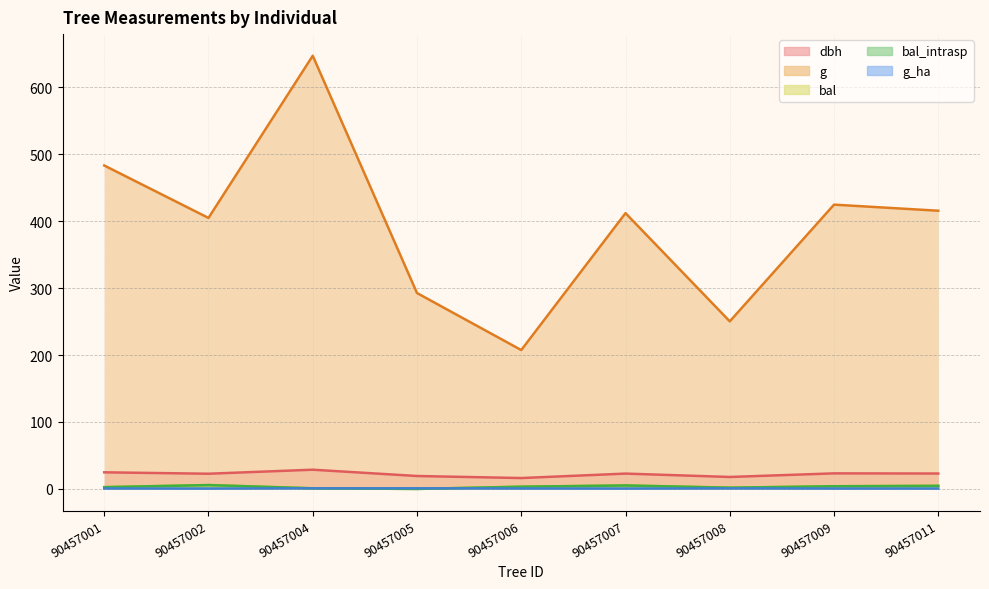

True or false: dbh and g intersect in this chart.

False